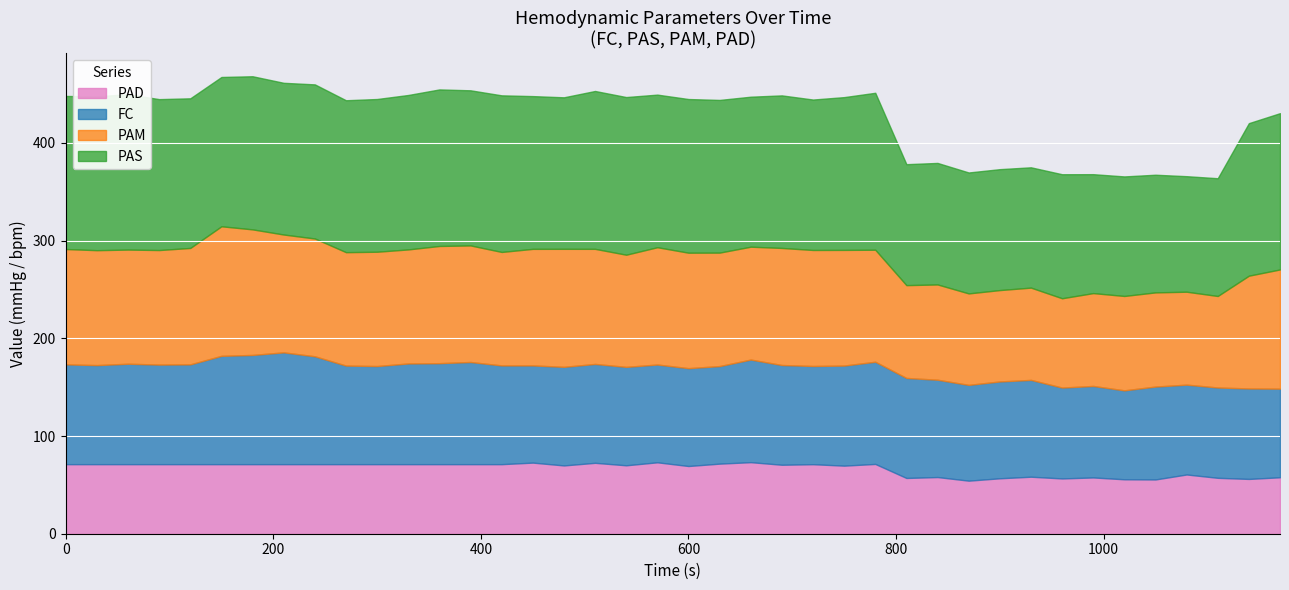

What is the difference between the second highest and minimum values in the FC series?

21.1